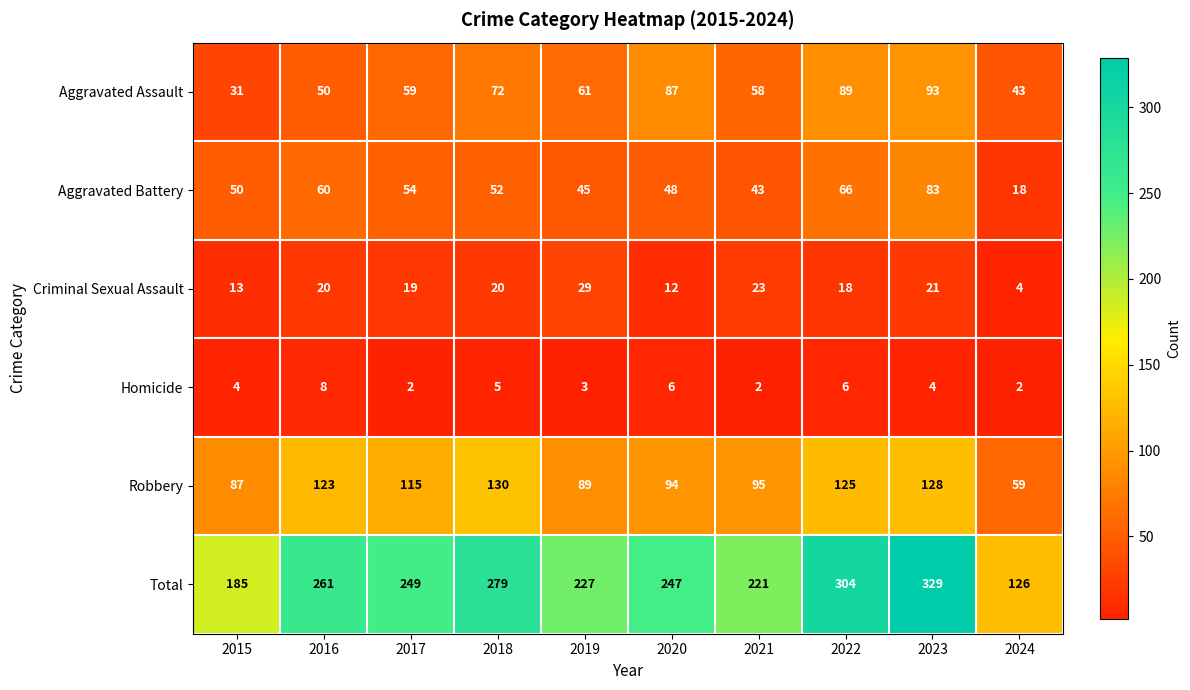

What is the greatest value displayed?

329